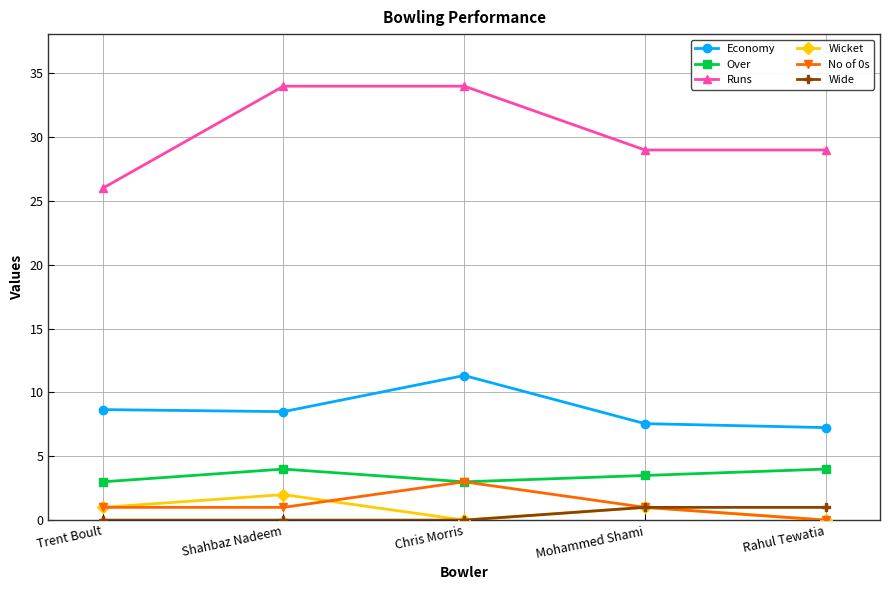

Which series has the largest total across all categories?

Runs